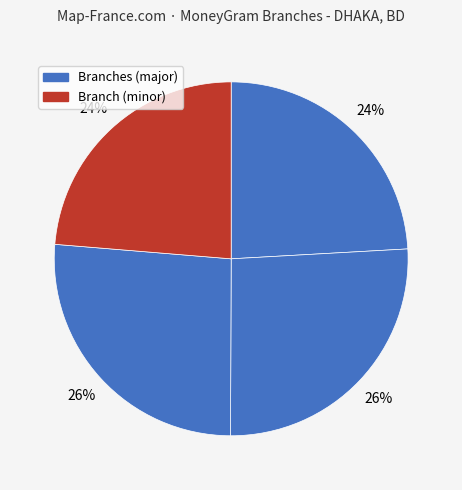

How many segments does this pie chart have?

4